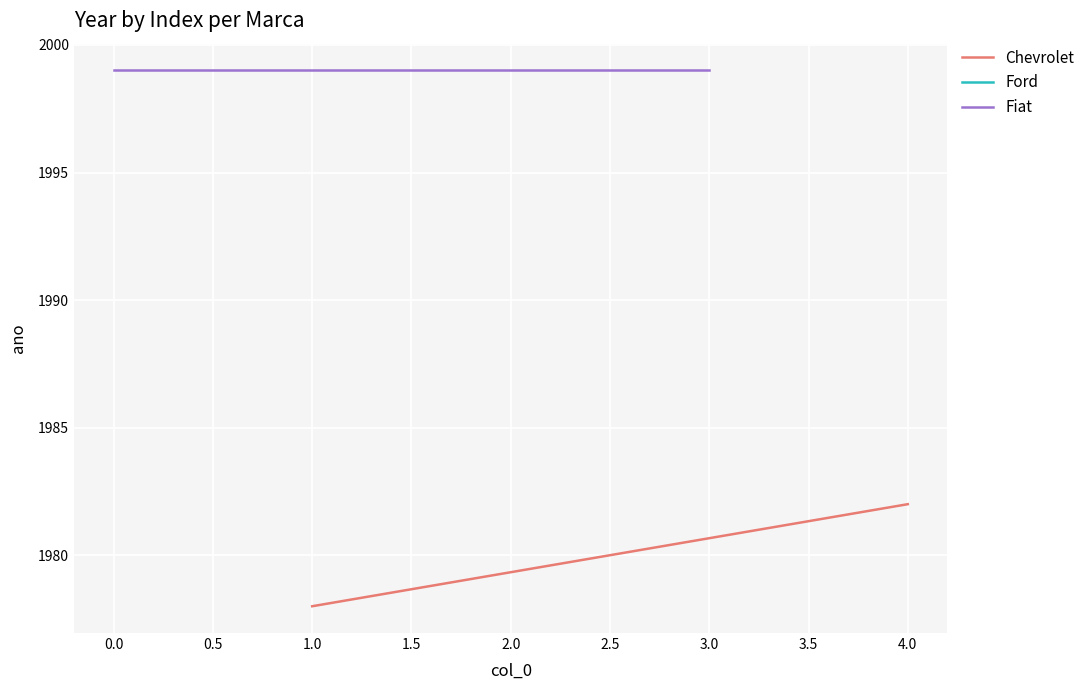

What is the total value across all series at −0.5?

3977